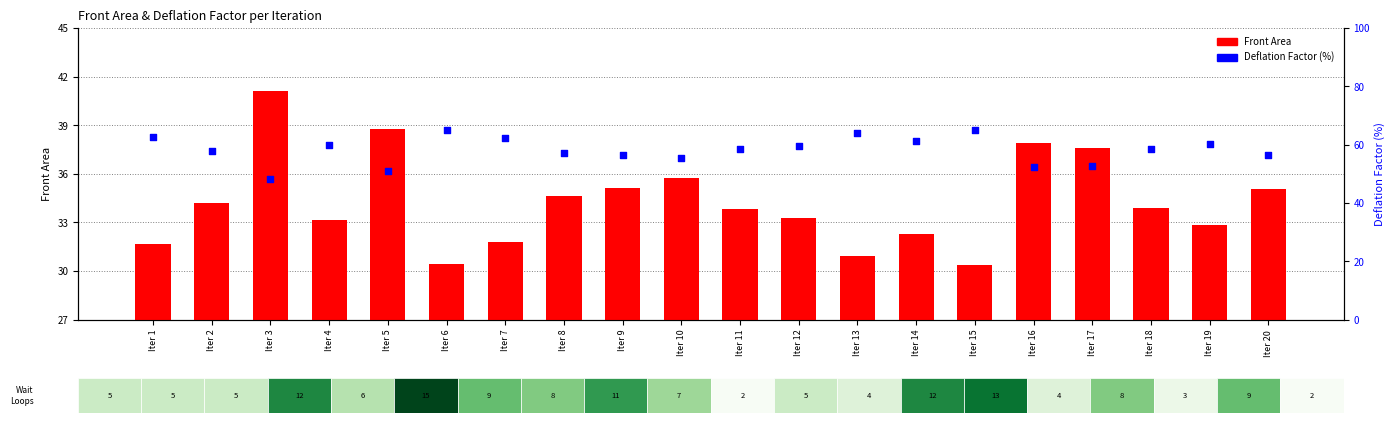

Which series reaches the maximum Y coordinate?

Deflation Factor (%)